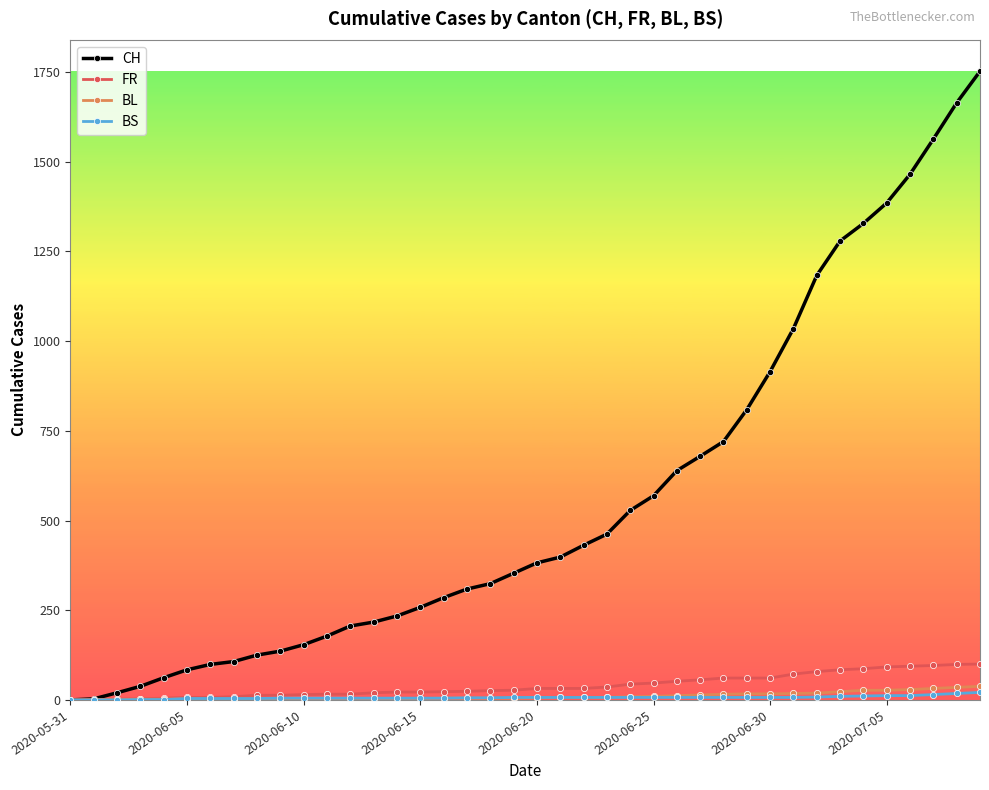

What is the maximum value shown in the chart?

1752